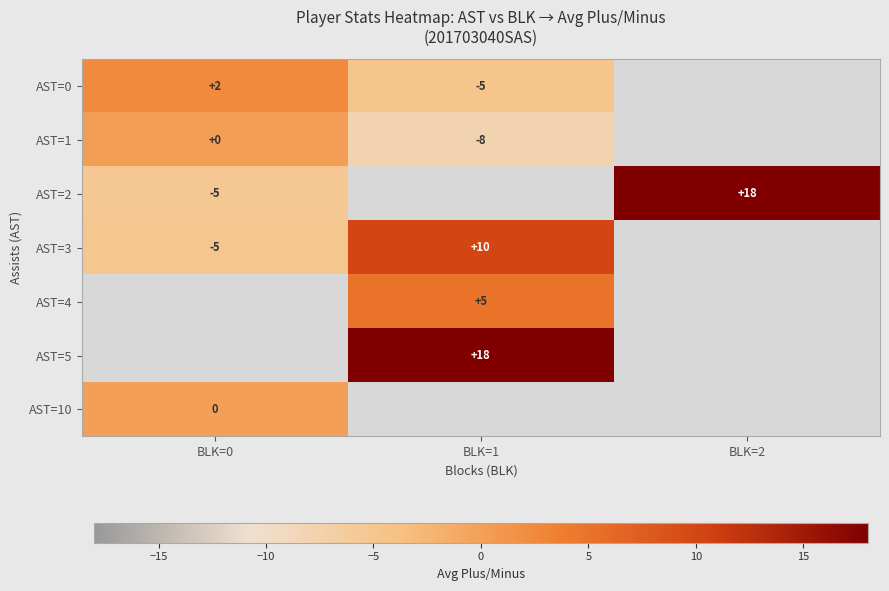

The value of AST=4 at BLK=1 is 5.0. True or false?

True